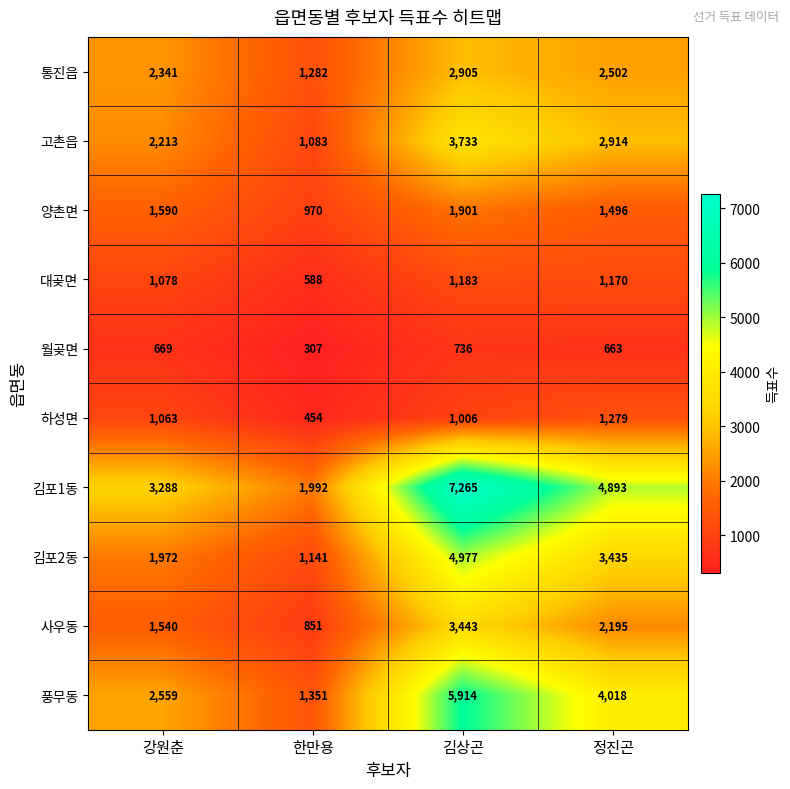

What is the maximum value shown in the chart?

7265